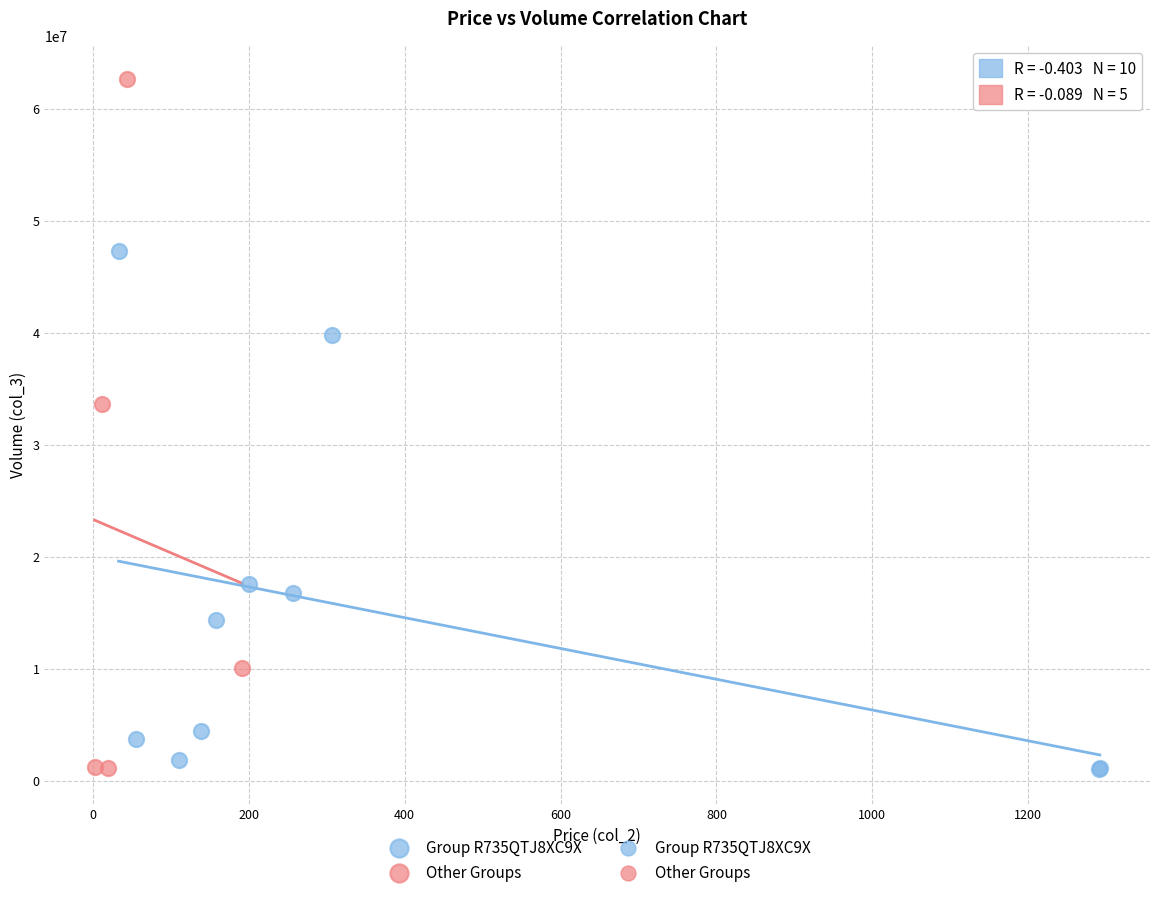

Which series reaches the maximum Y coordinate?

Other Groups